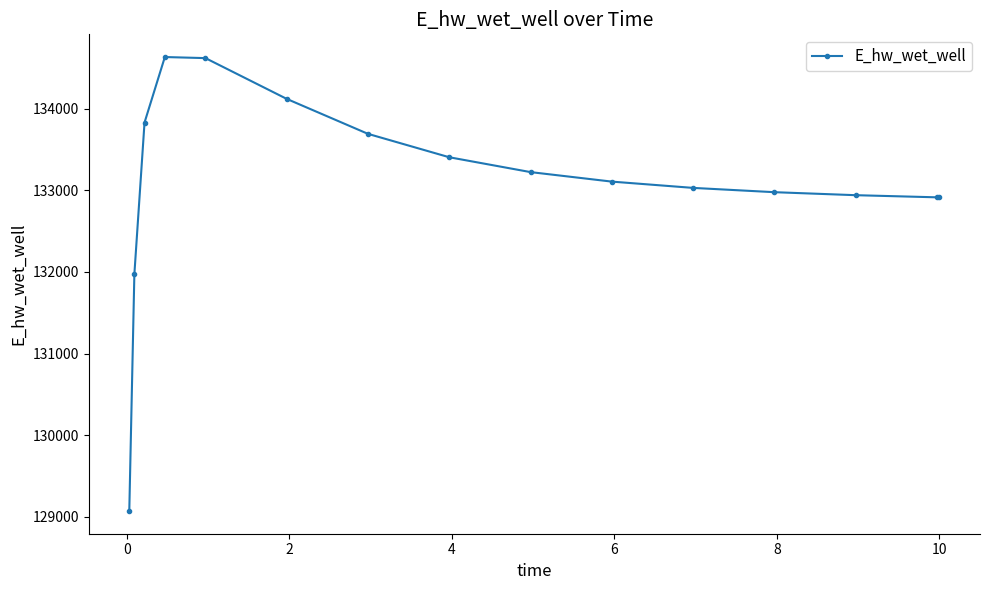

True or false: there are more than 0 points higher than both neighbors.

True